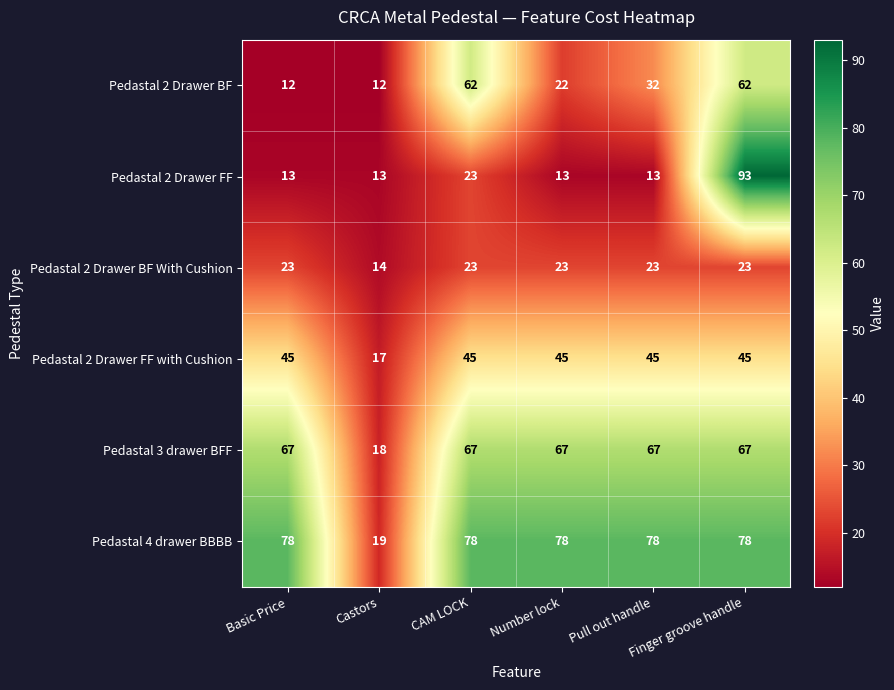

What is the minimum value for Pedastal 2 Drawer FF?

13